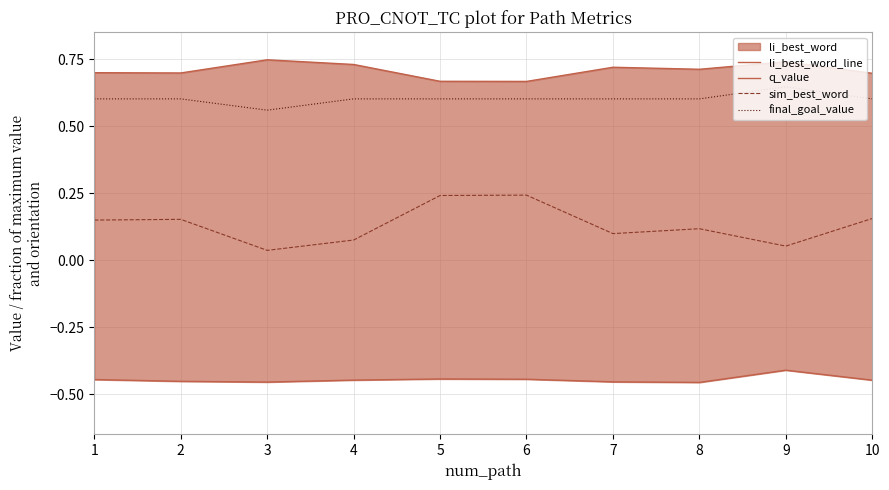

True or false: sim_best_word has a value of 0.2 at 1.

False